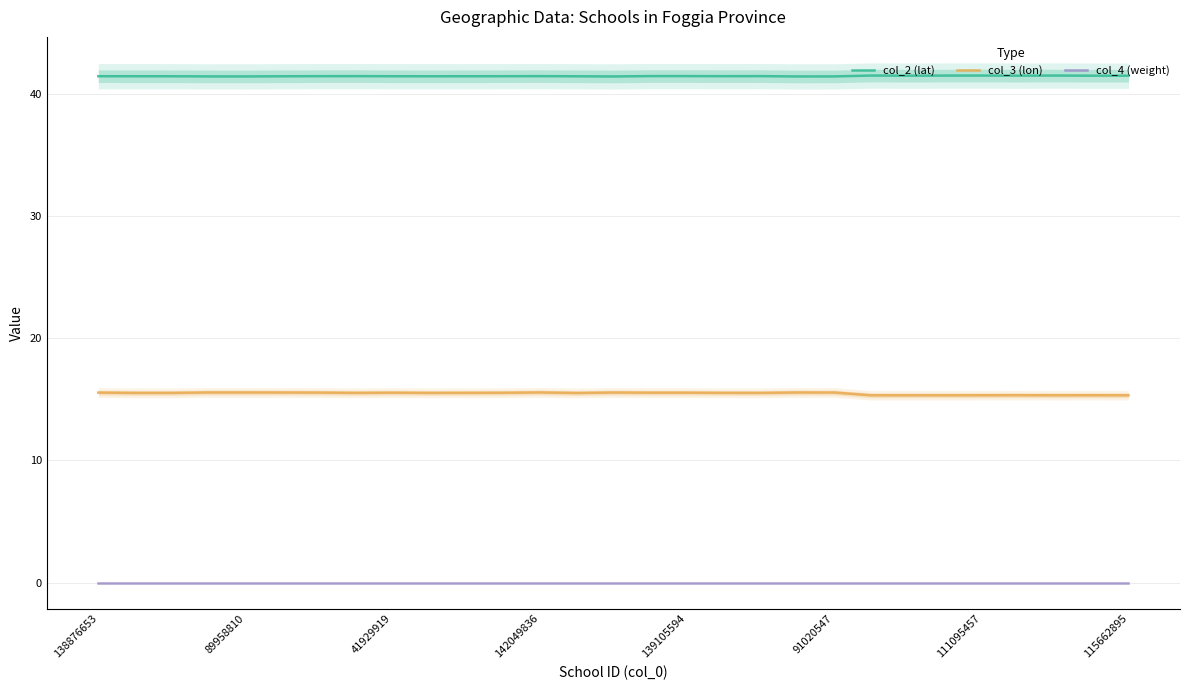

Between 138876653 and 11, which is larger?

11